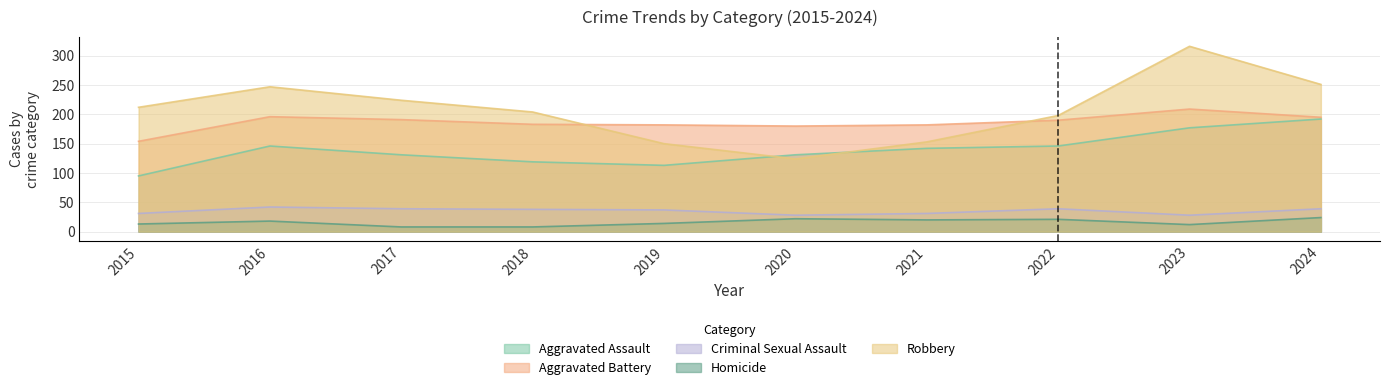

Where does the Criminal Sexual Assault series first go above 38?

2016